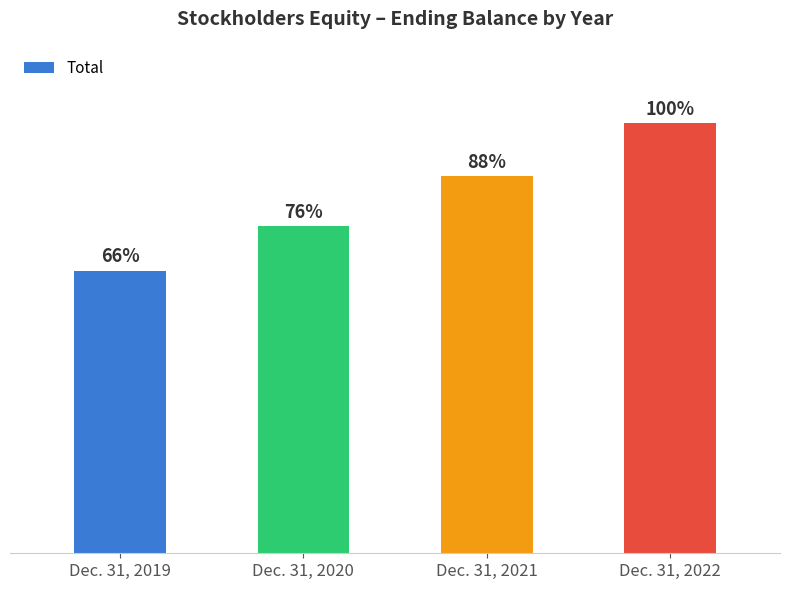

Are the bars horizontal?

No